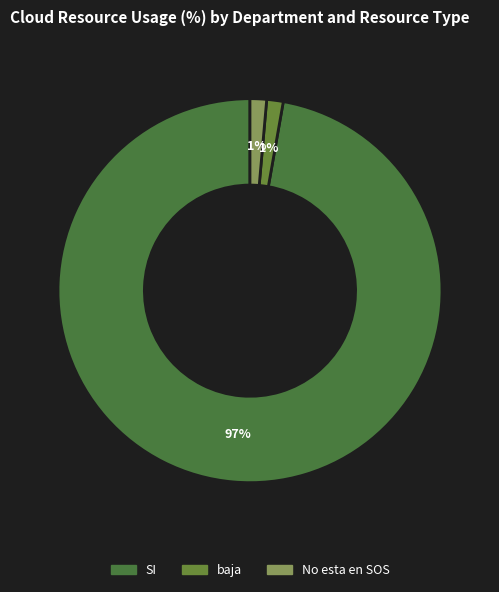

Is baja the majority of the pie?

No